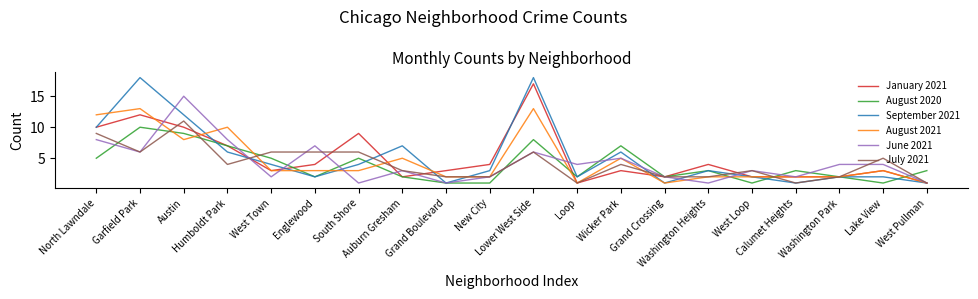

At which category is the sum across all series the highest?

Lower West Side